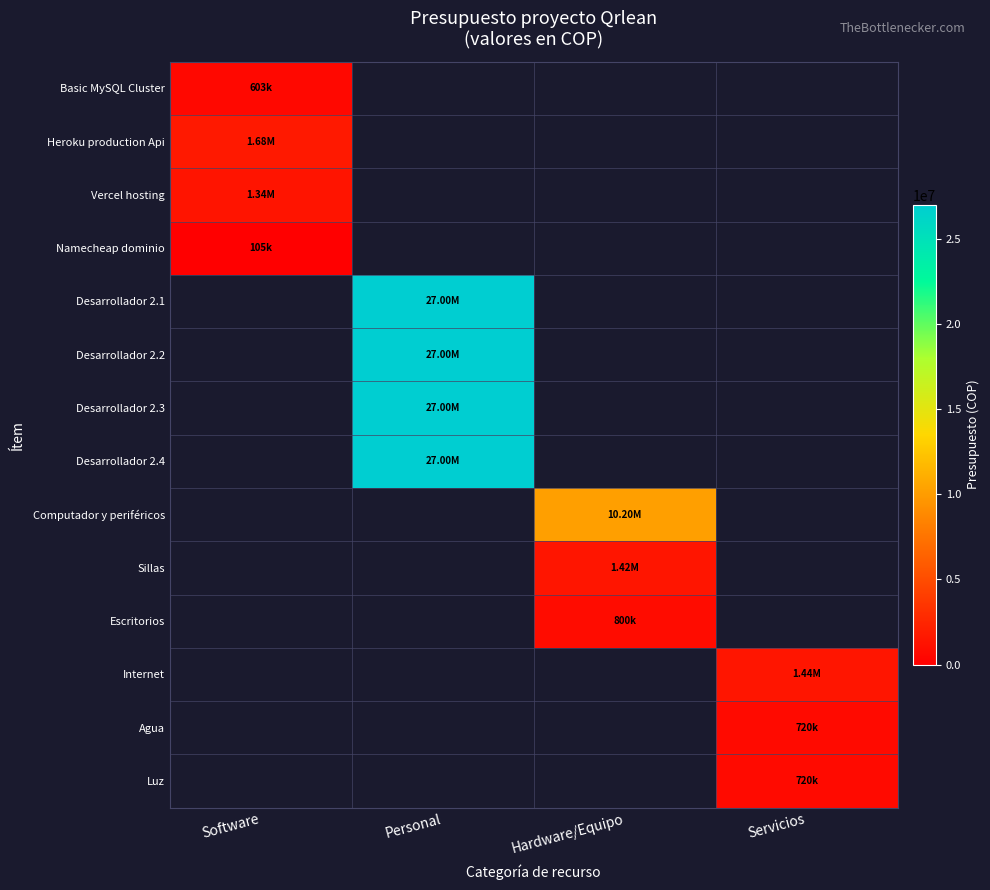

Which label corresponds to the largest value in the chart?

Personal